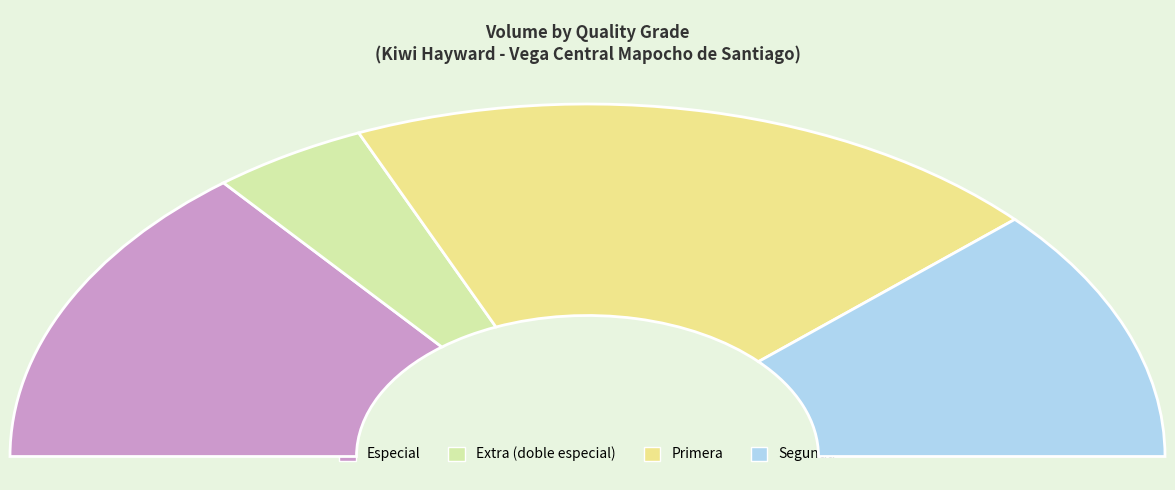

Does 15 account for over 50% of the chart?

No